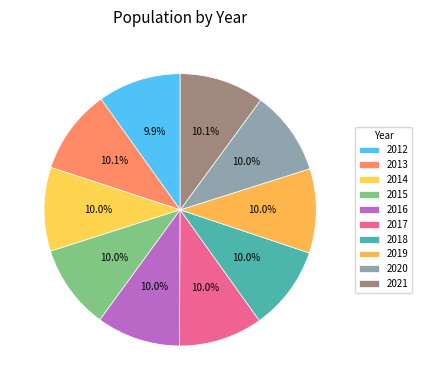

How many segments does this pie chart have?

10